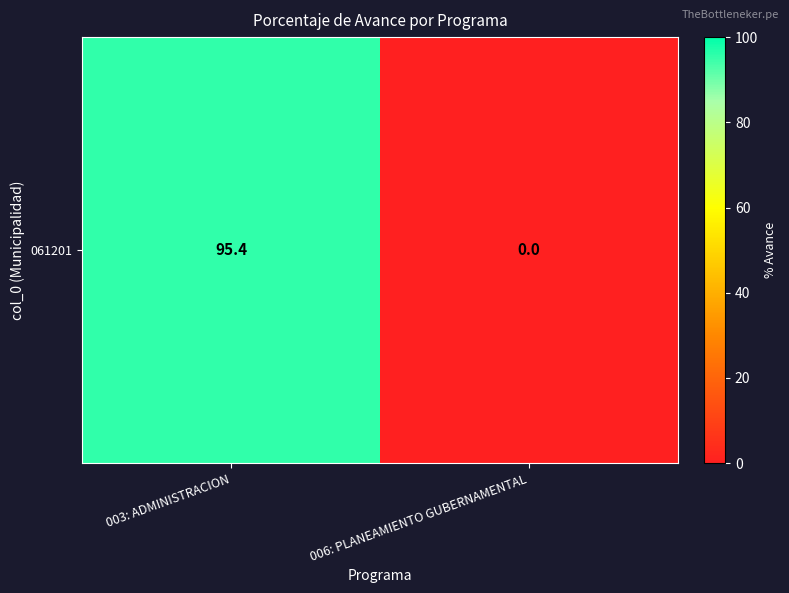

How many data points are above 95?

1